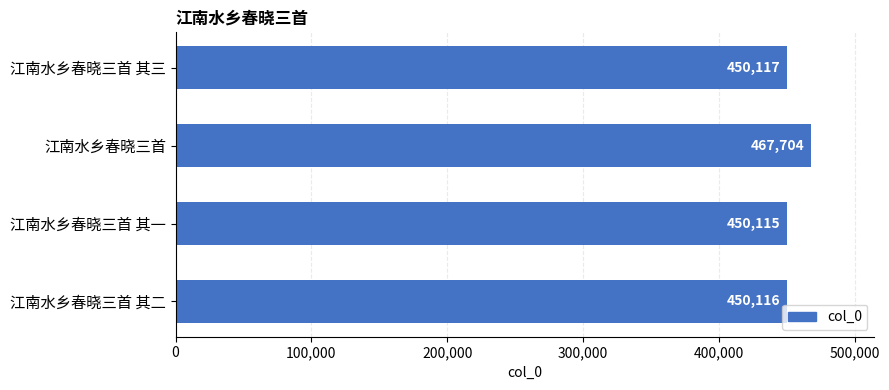

Count the number of categories in the chart.

4